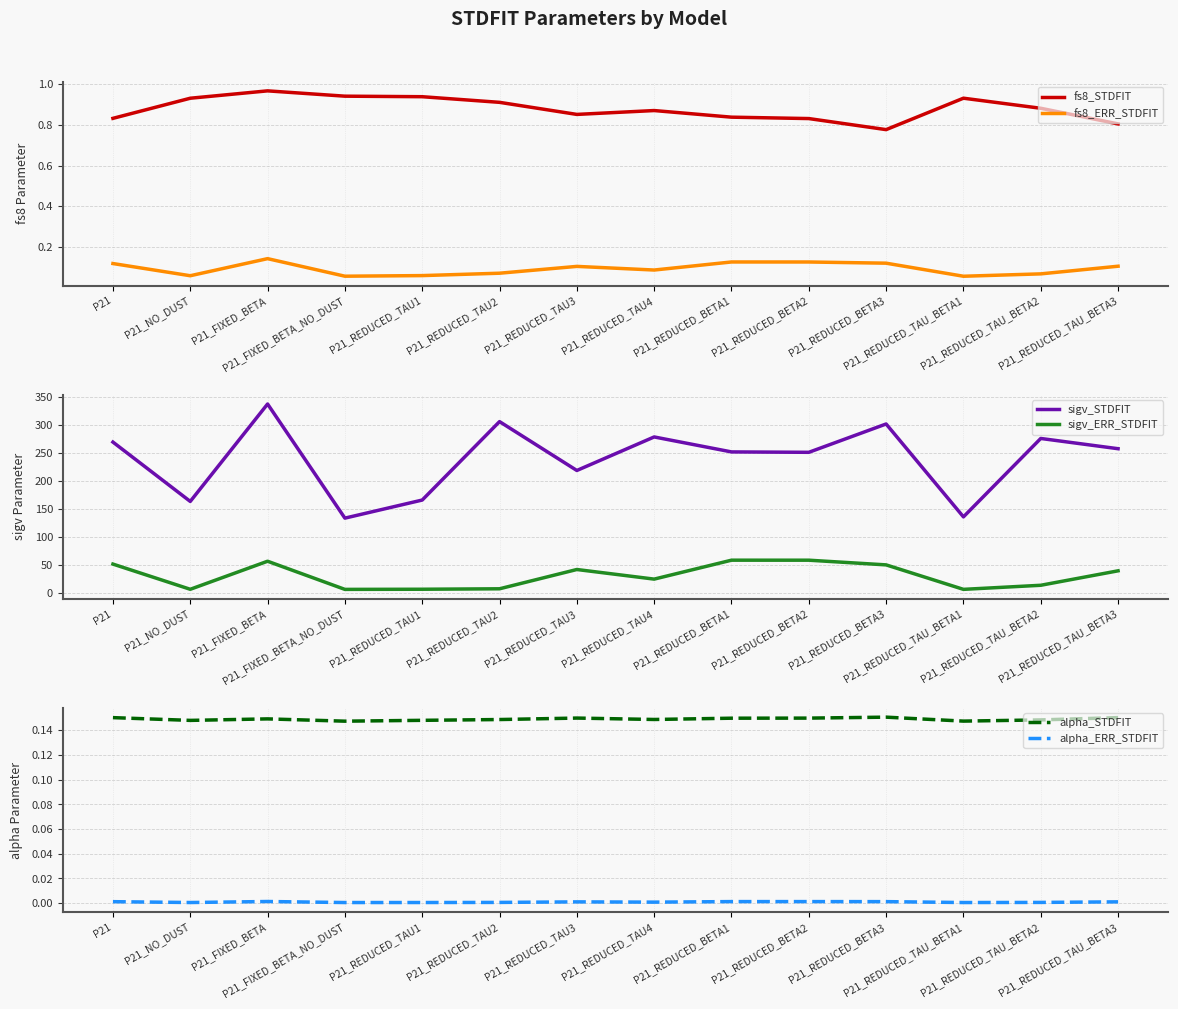

Between P21_REDUCED_TAU3 and P21_REDUCED_TAU_BETA2, which is larger?

P21_REDUCED_TAU_BETA2